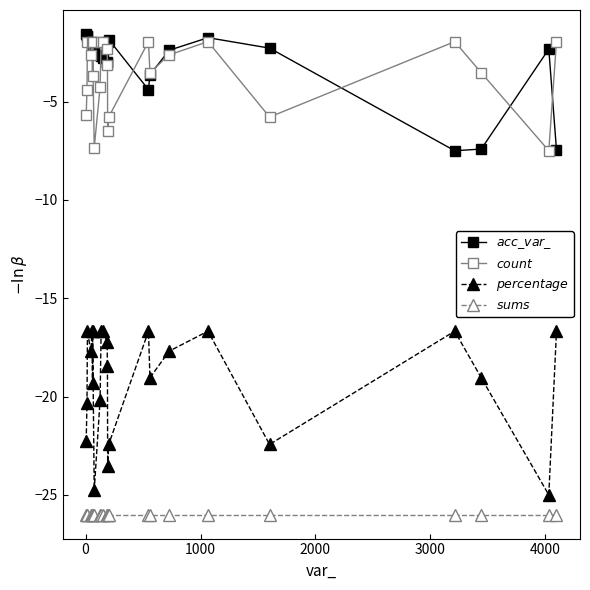

What is the greatest value displayed?

-1.6